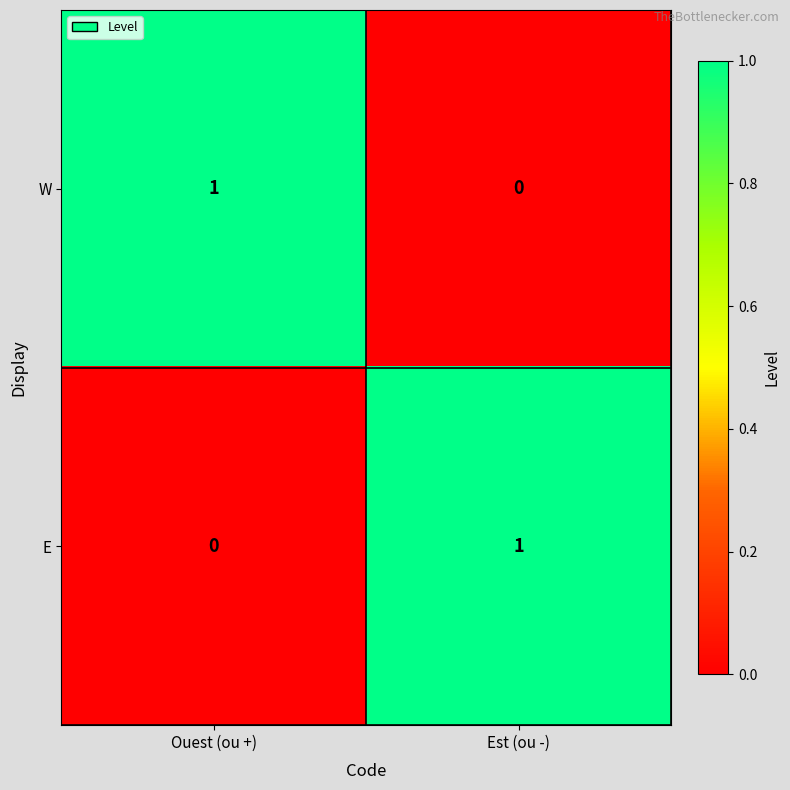

The value of E at Est (ou -) is 0. True or false?

False